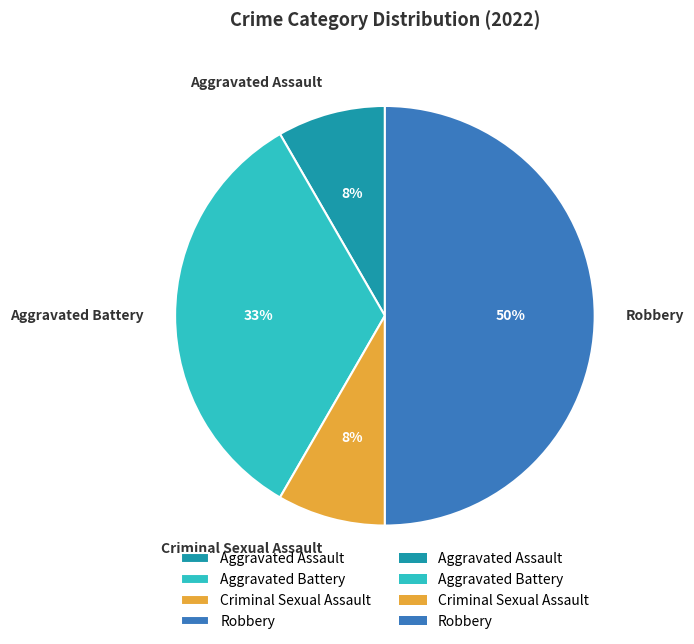

How many segments does this pie chart have?

4